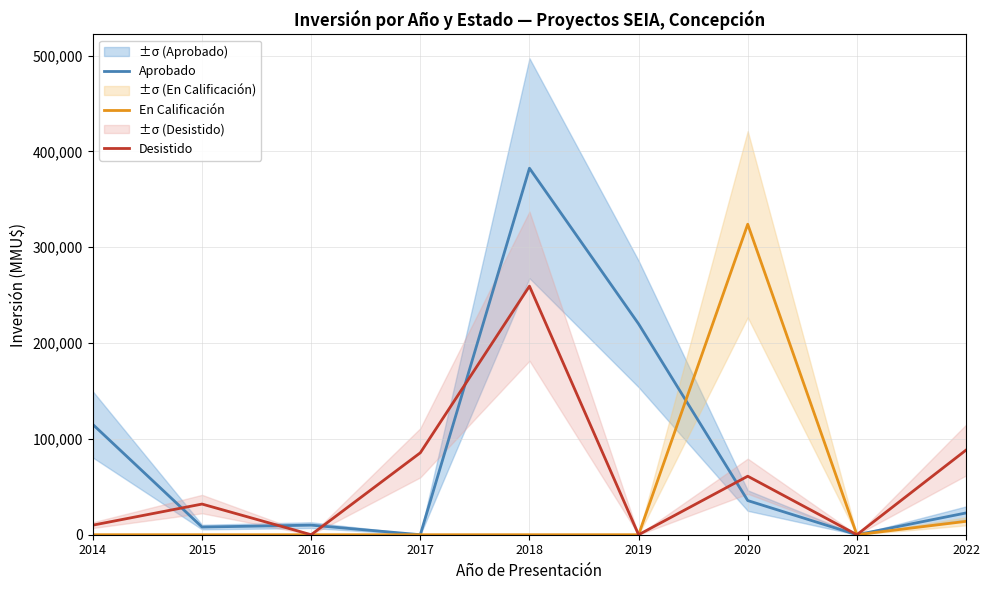

After their last crossing, which series has the higher values: En Calificación or Aprobado?

En Calificación